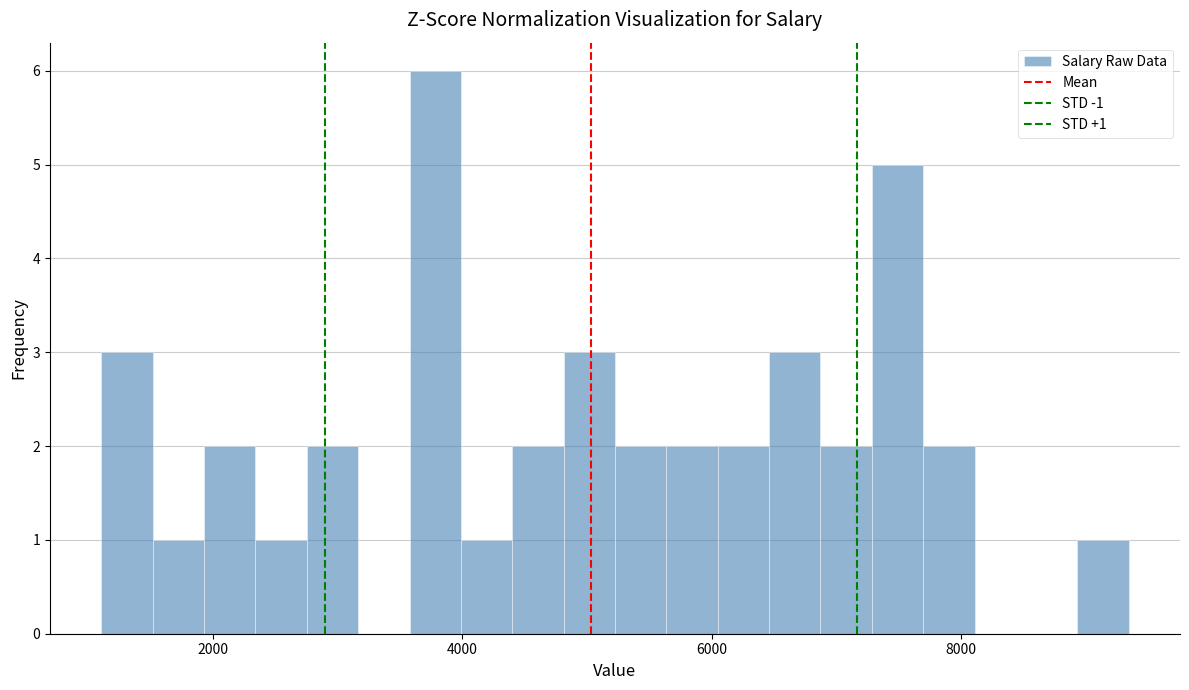

Read against the x-axis, roughly where is the centre of the tallest bar?

3800